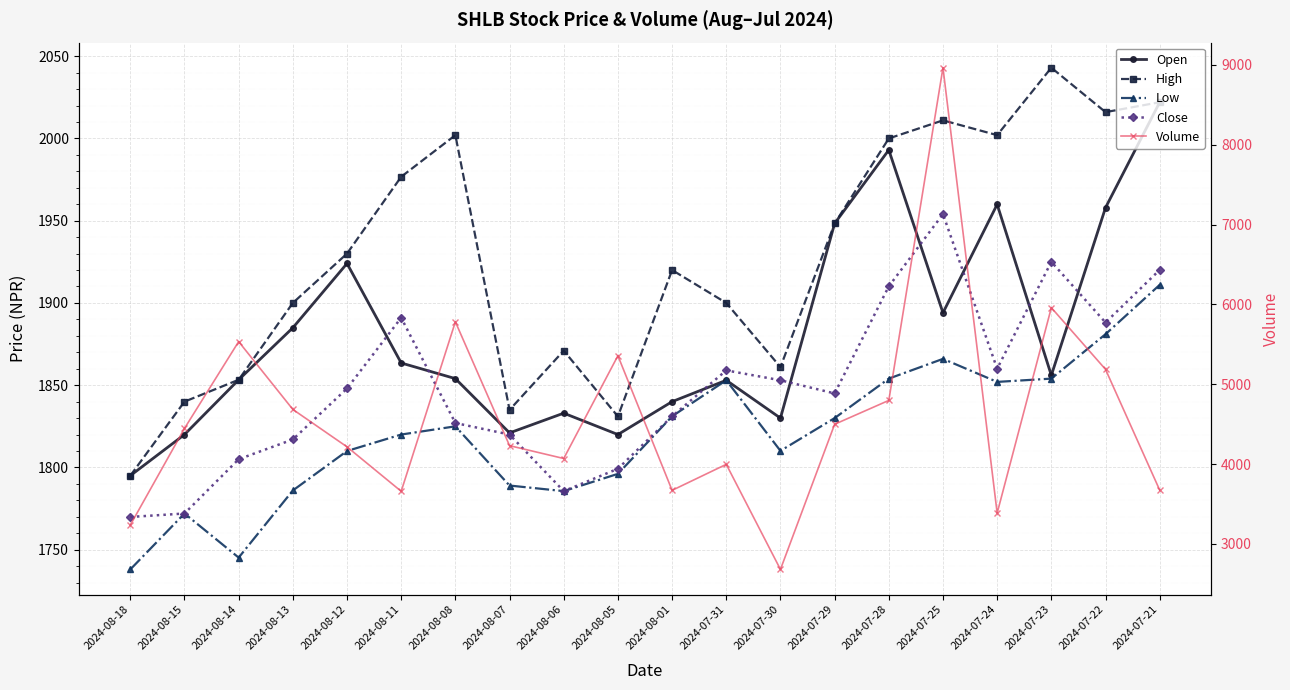

Is this an area chart (filled region under the line)?

No